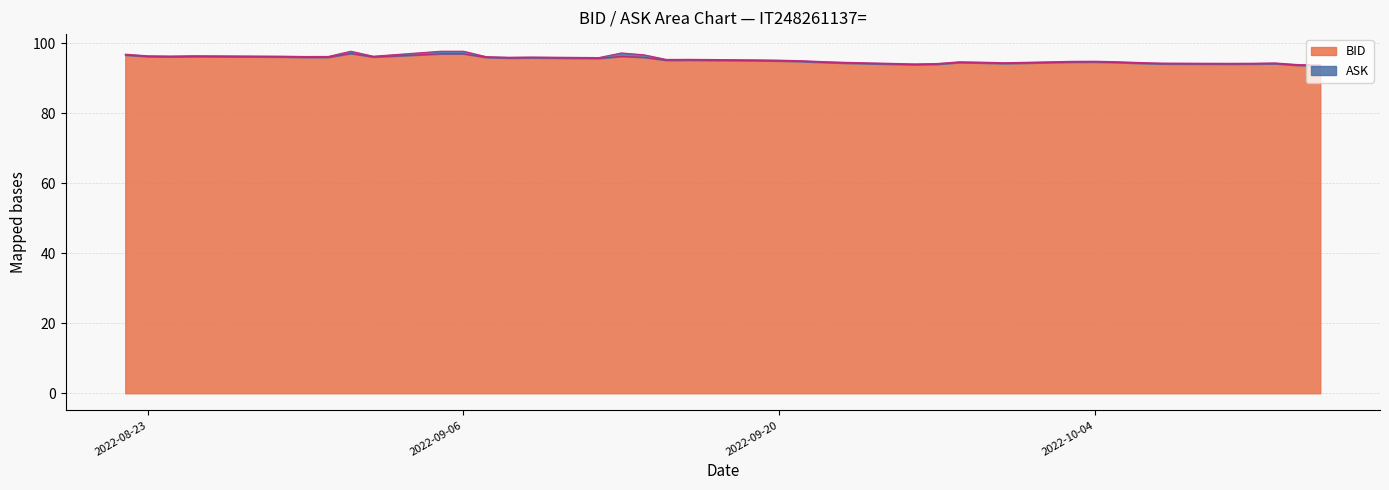

What is the minimum value for BID?

93.6